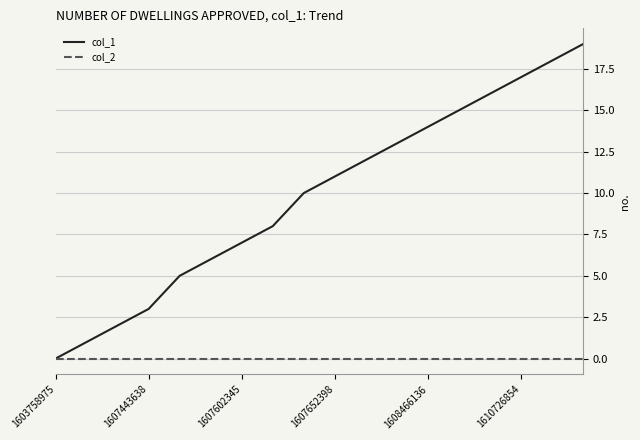

Rank the series by their average value, from lowest to highest.

col_2, col_1